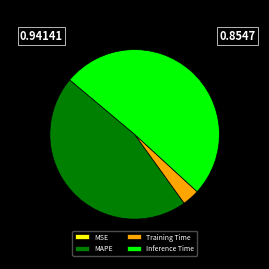

Combined, do MAPE and Inference Time account for over 50%?

Yes